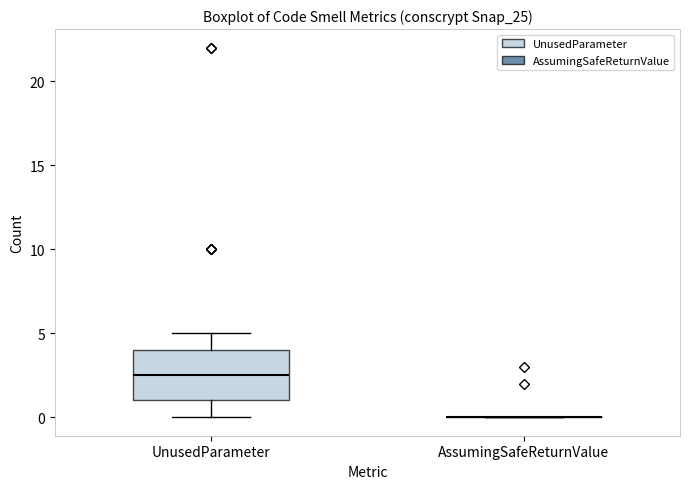

Reading left to right, transcribe this box plot: for each box, give where its median line is, the range the box spans, and where its two whiskers end, as read against the y-axis. The values are not printed on the chart, so give them approximately, as read against the axis.

UnusedParameter: median 2.5, box 1.0 to 4.0, whiskers 0.0 to 5.0
AssumingSafeReturnValue: box collapsed to a line at 0.0, whiskers 0.0 to 0.0